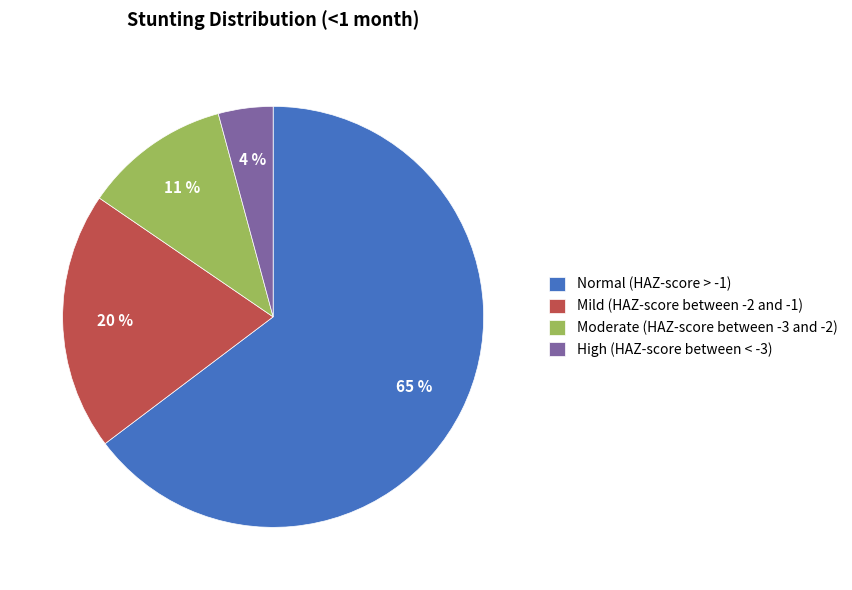

Rank the categories by value from highest to lowest.

Normal (HAZ-score > -1), Mild (HAZ-score between -2 and -1), Moderate (HAZ-score between -3 and -2), High (HAZ-score between < -3)